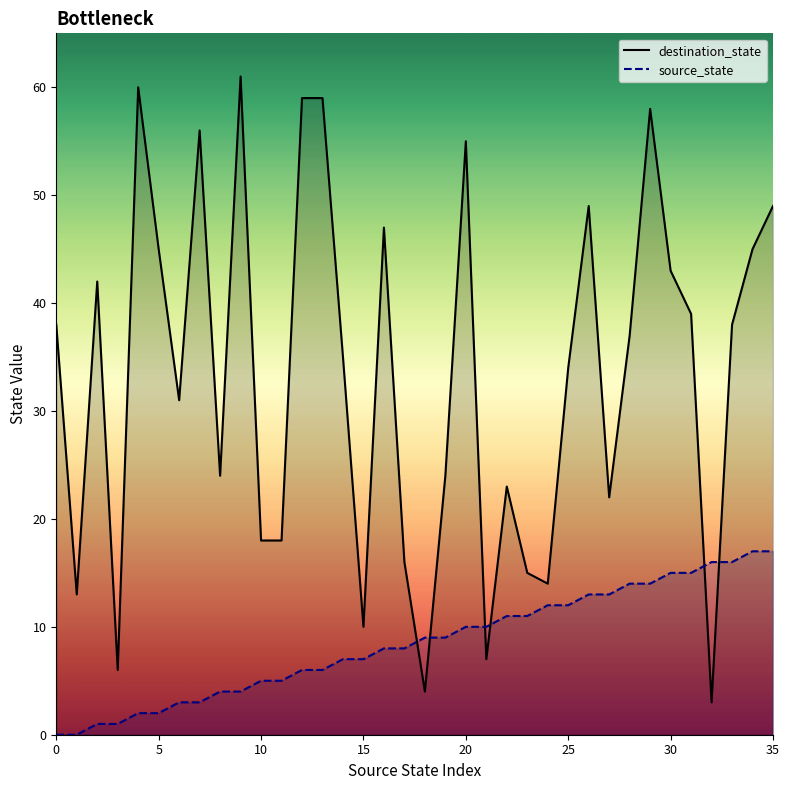

What is the maximum value for destination_state_line?

61